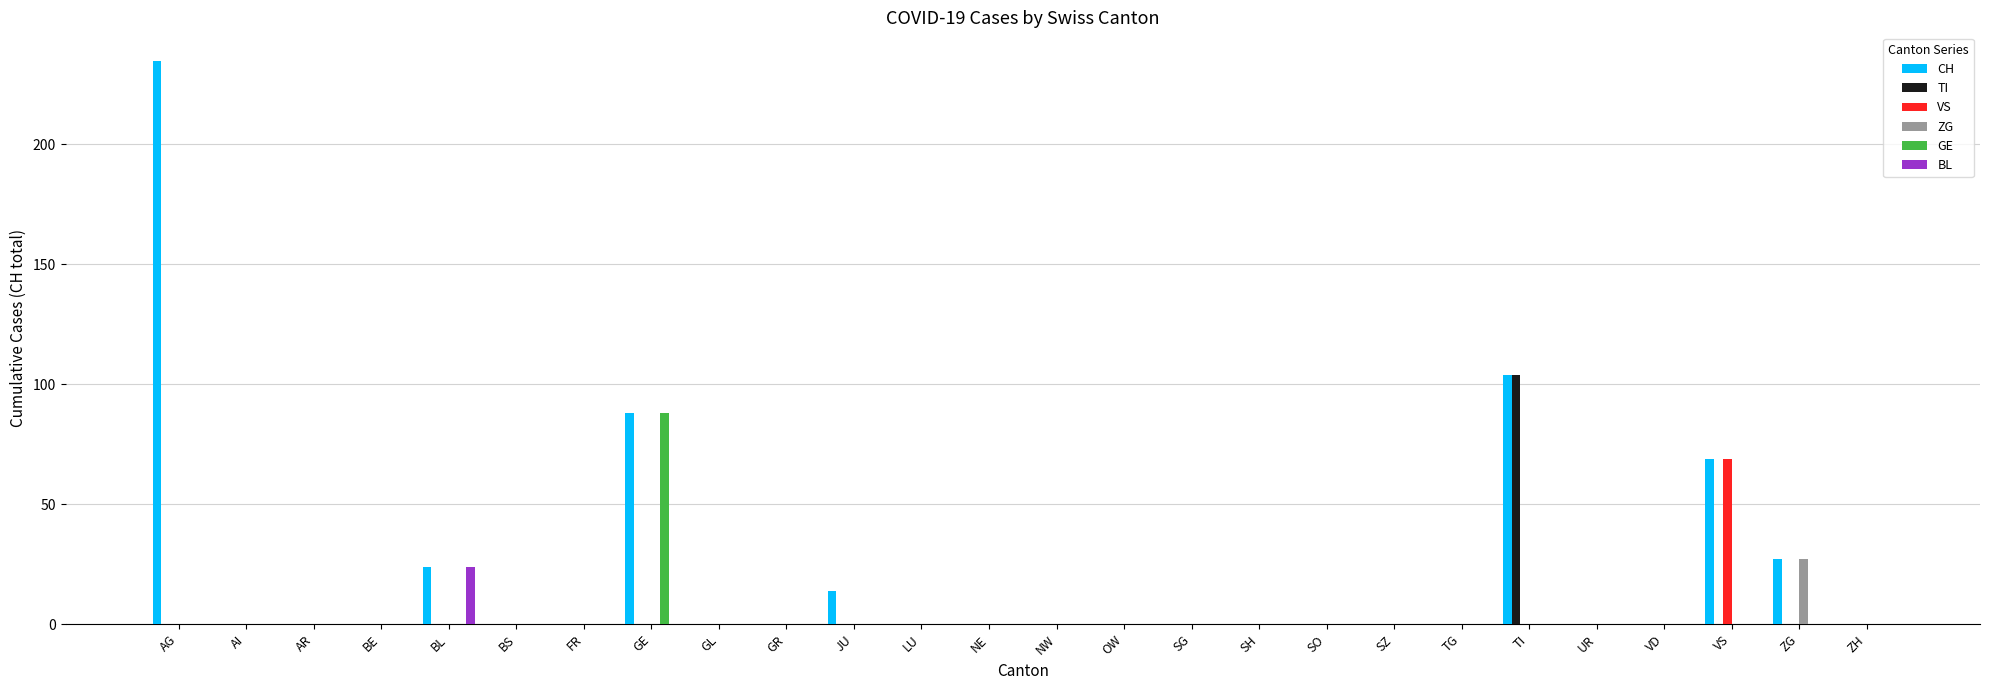

Which series has the largest range (max minus min)?

CH